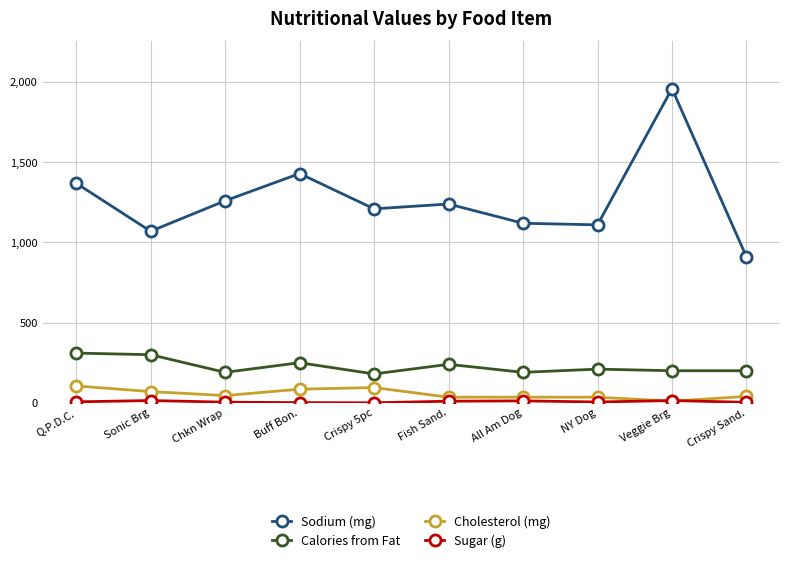

Which category has the highest value across all series?

Veggie Brg